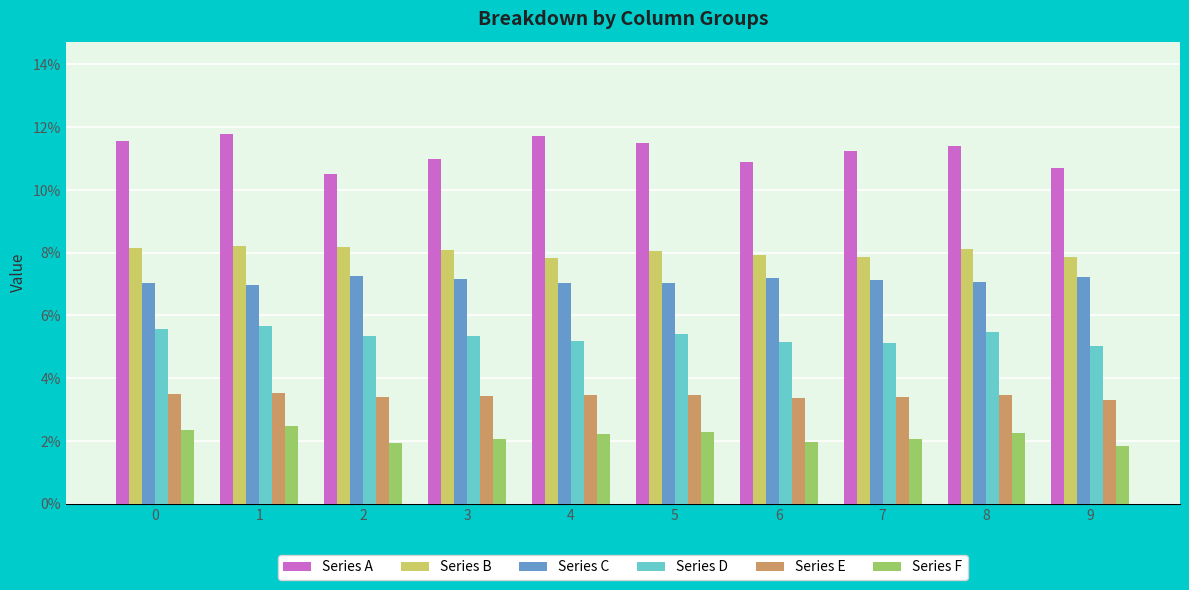

What is the sum of all Series E values?

0.3